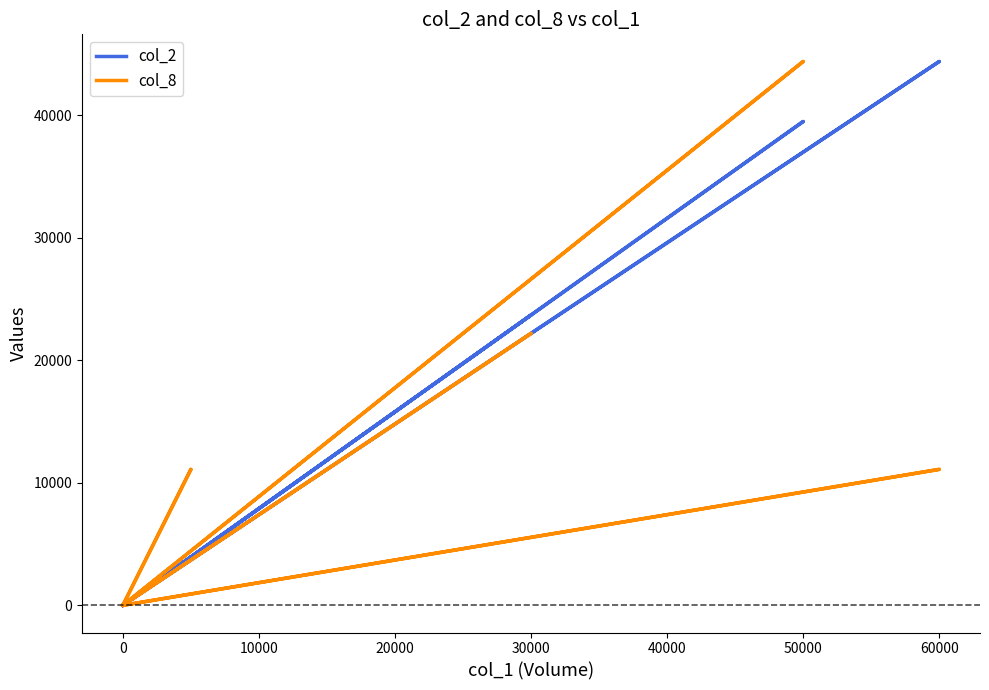

What is the label of the 18th point from the right?

10000